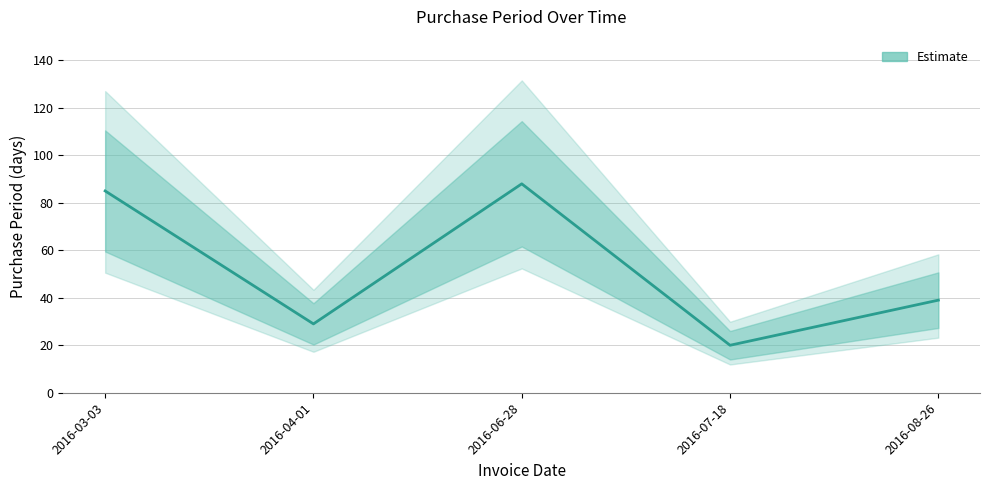

Does the chart have visible grid lines?

Yes